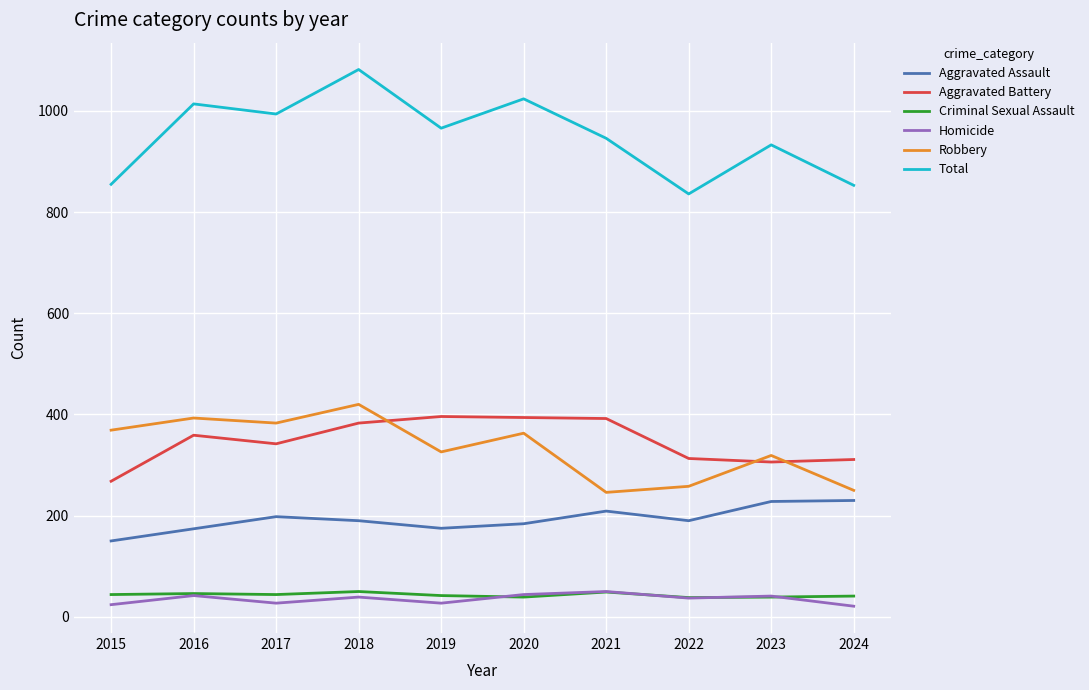

Read the Criminal Sexual Assault value at 2020.

39